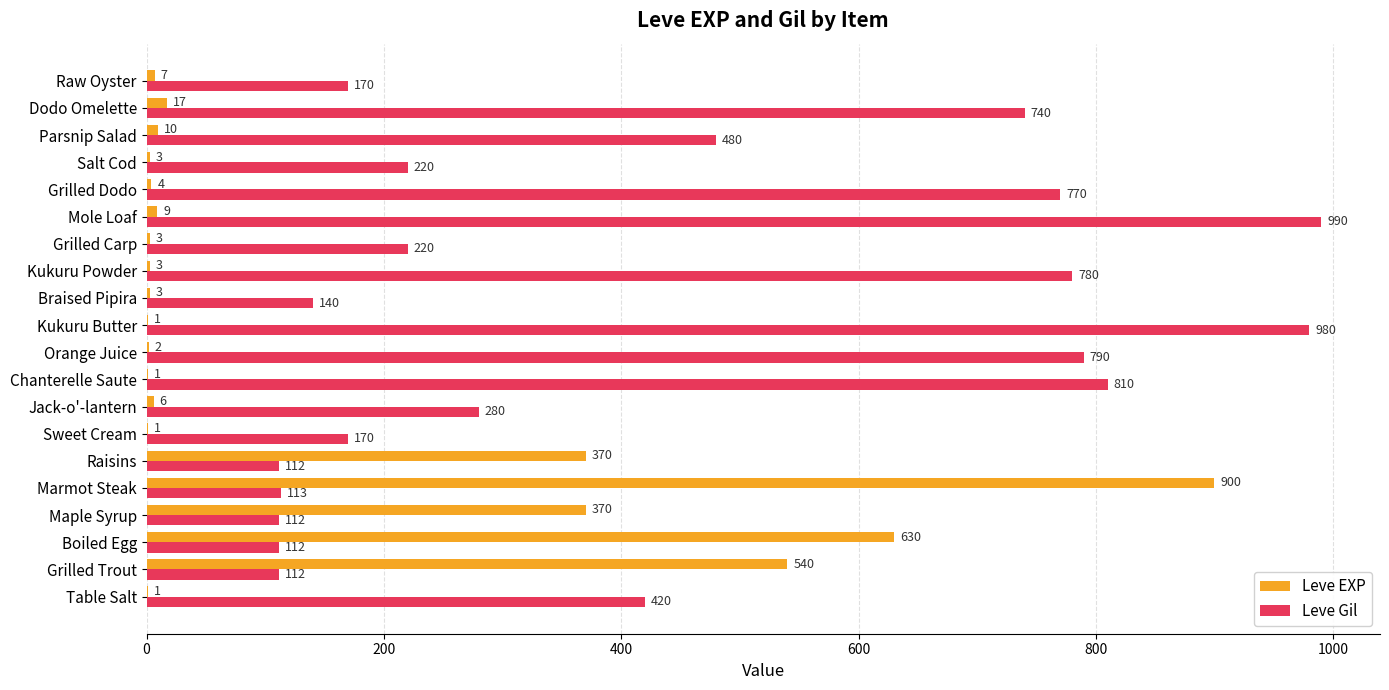

The Leve EXP series shows 3 at Grilled Carp. True or false?

True